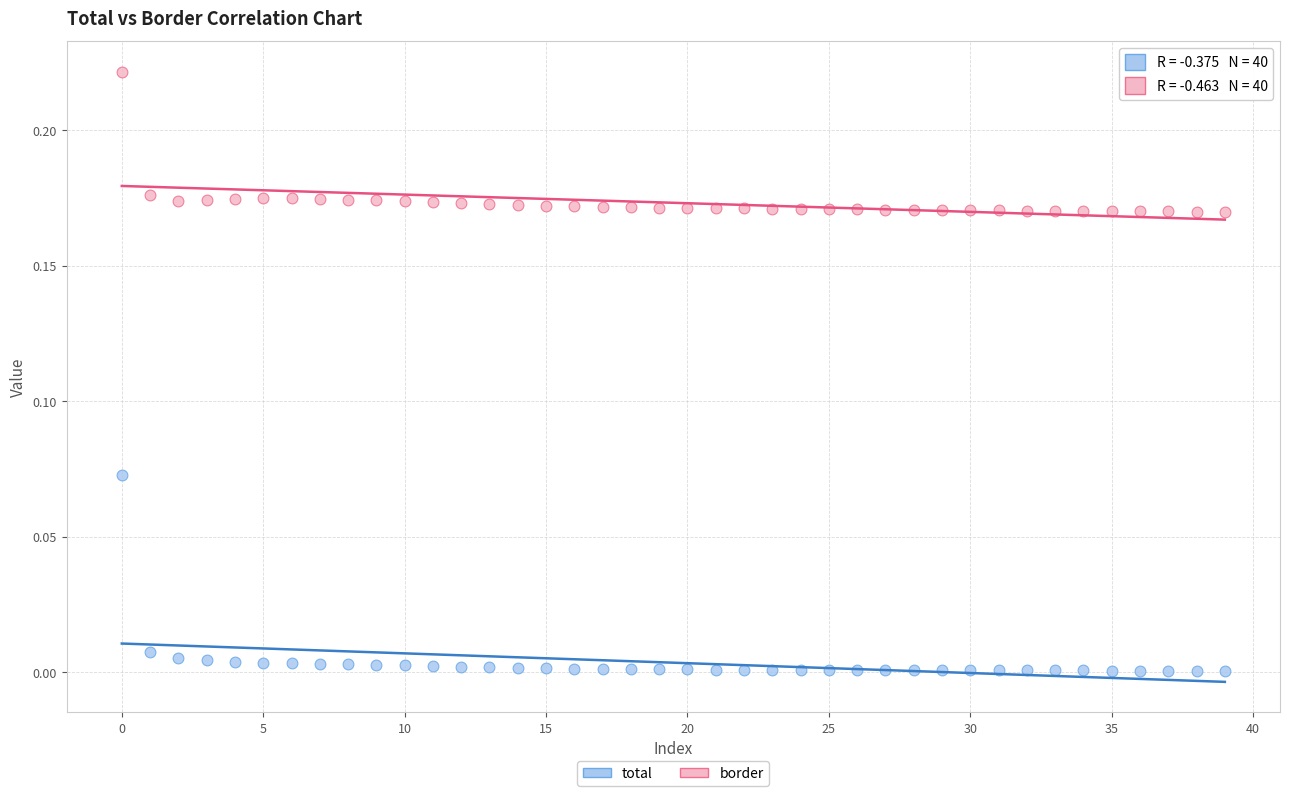

What are all the series names shown in the legend?

total, border